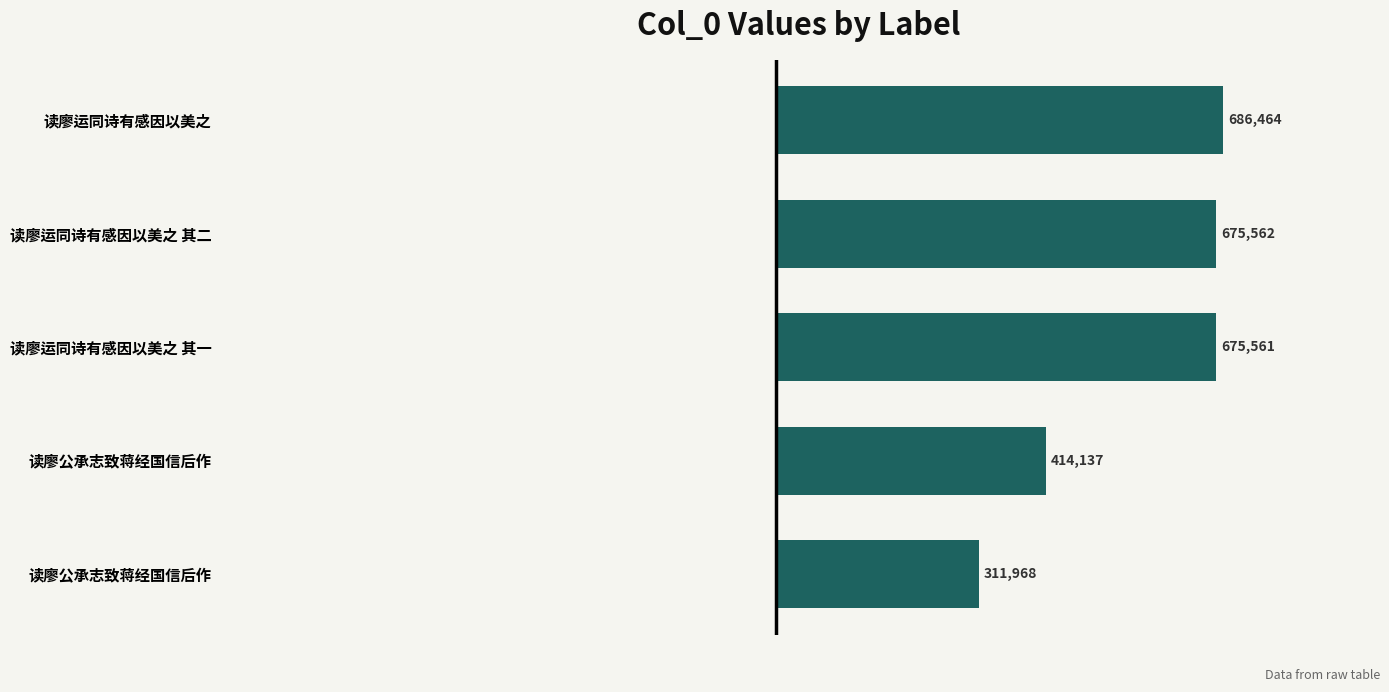

How many bars are there in total?

5